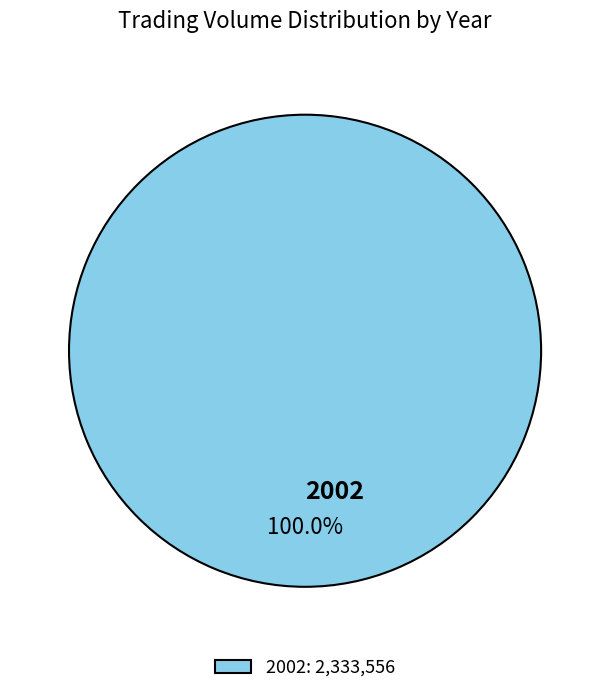

Does any single category account for the majority?

Yes